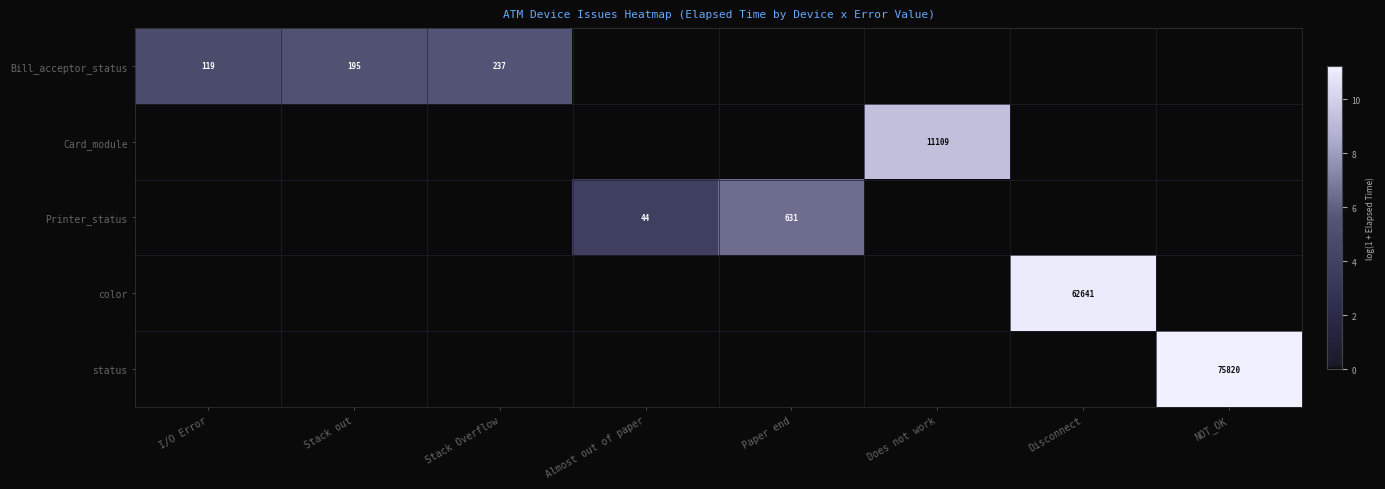

What is the difference between the highest and lowest values at Does not work?

9.3